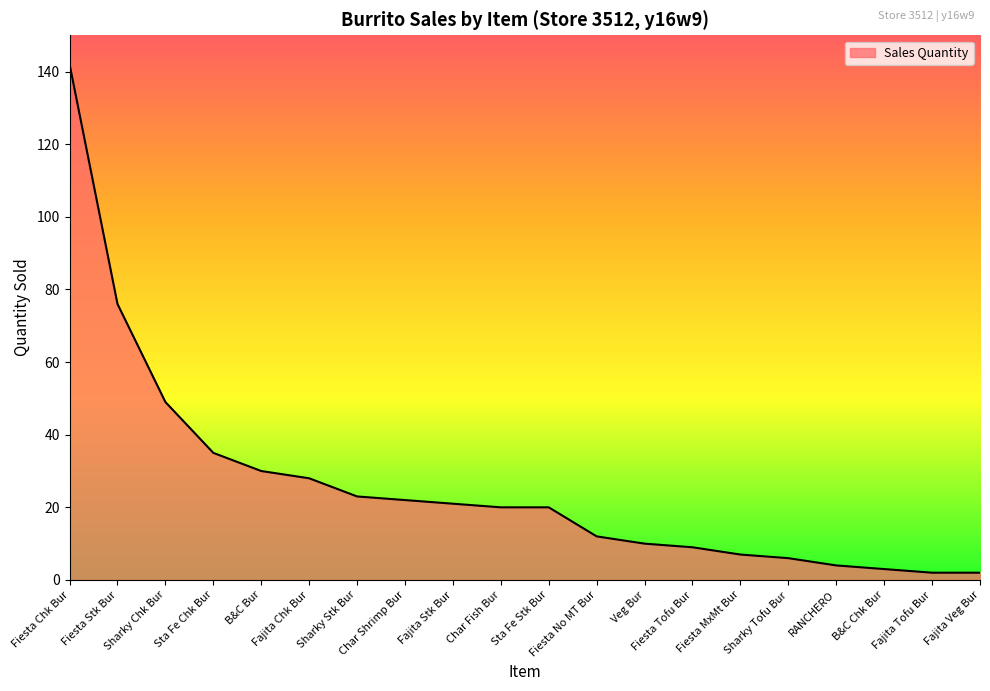

What position from the right is Sta Fe Chk Bur?

17